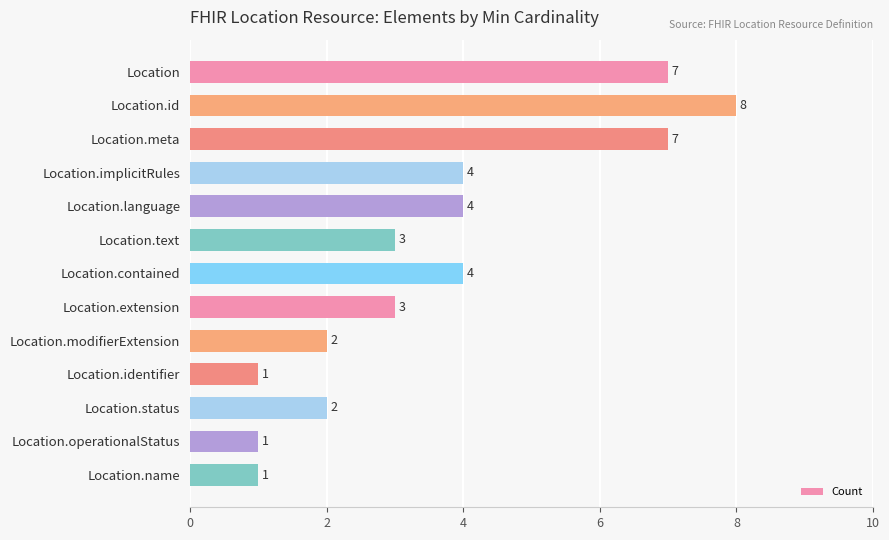

What is the label of the 8th bar from the bottom?

Location.text